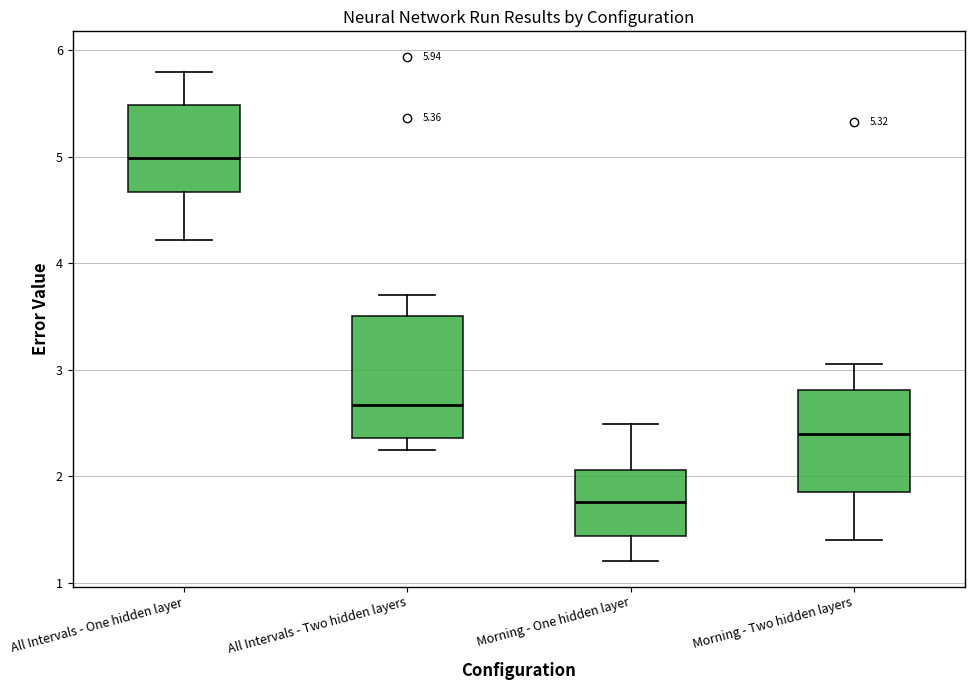

Which box is the tallest, from its lower edge to its upper edge?

All Intervals - Two hidden layers